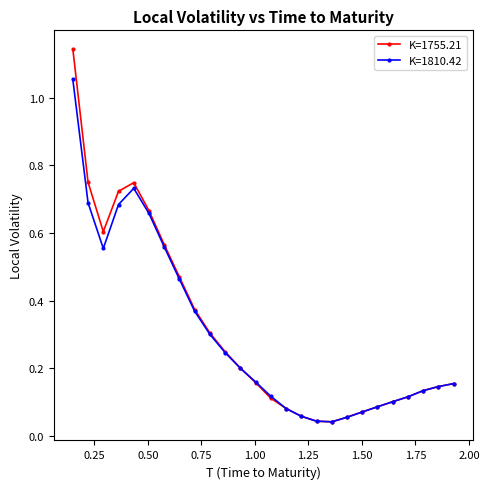

How many interior local valleys does the K=1810.42 series have?

2